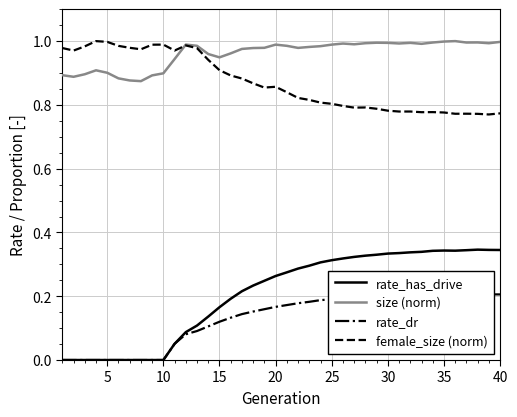

True or false: rate_has_drive and female_size (norm) cross at least once.

False